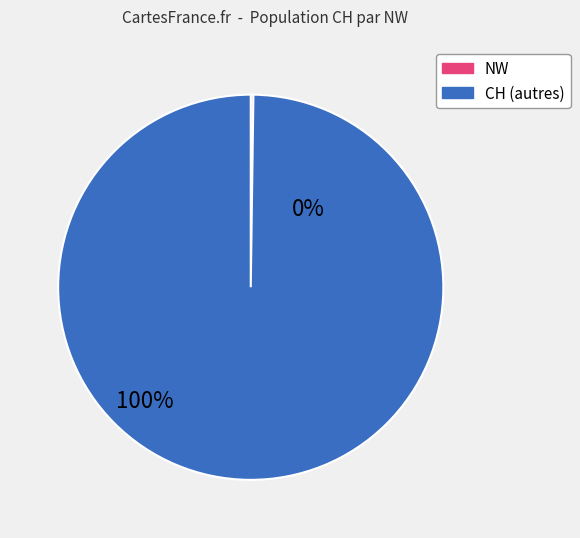

Is there any slice that represents more than half of the pie?

Yes